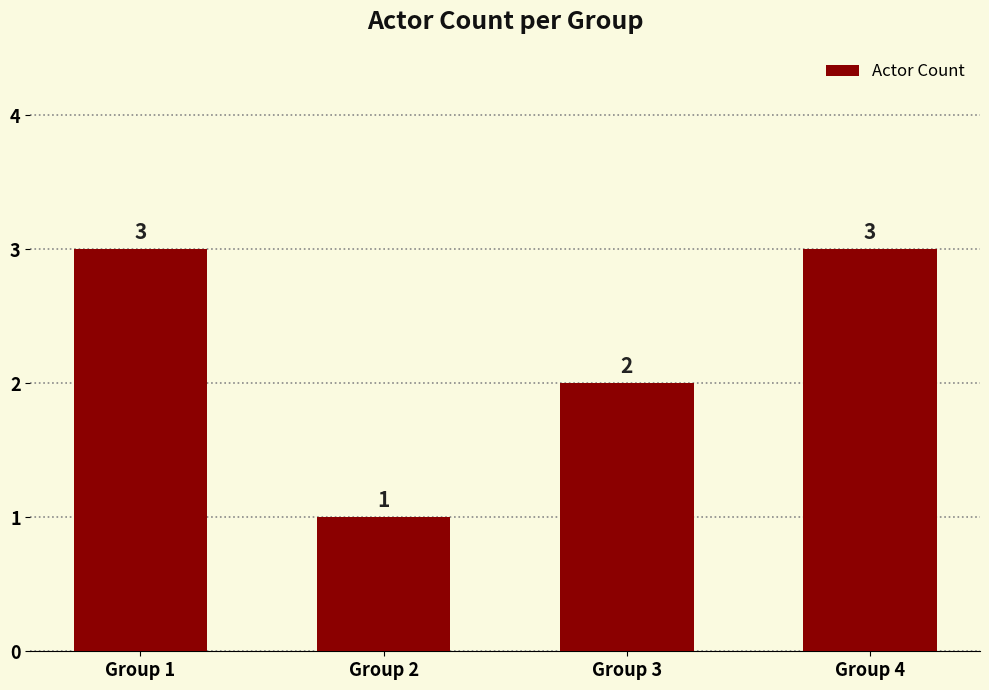

How many bars are there in total?

4